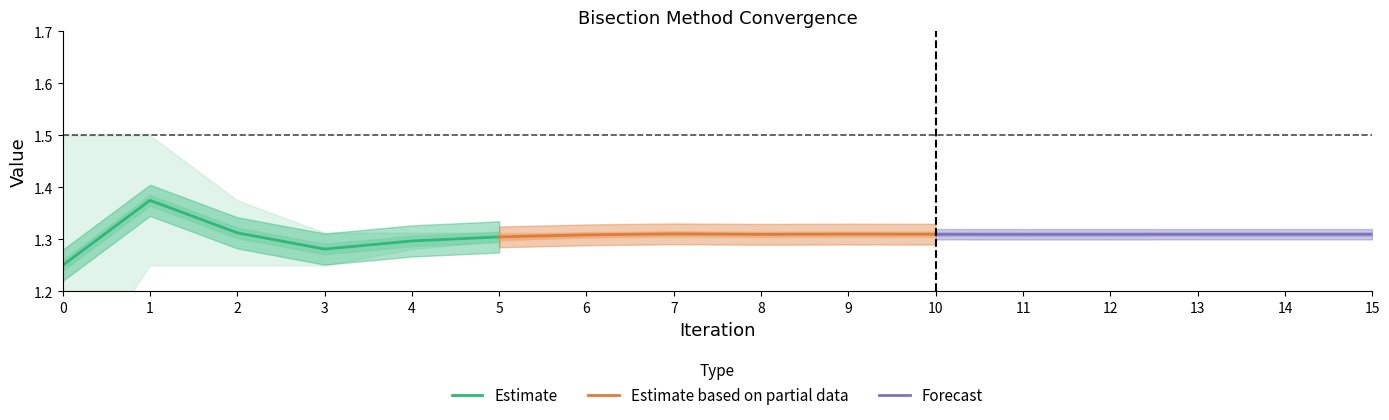

How many intersections are there between Estimate and Forecast?

2